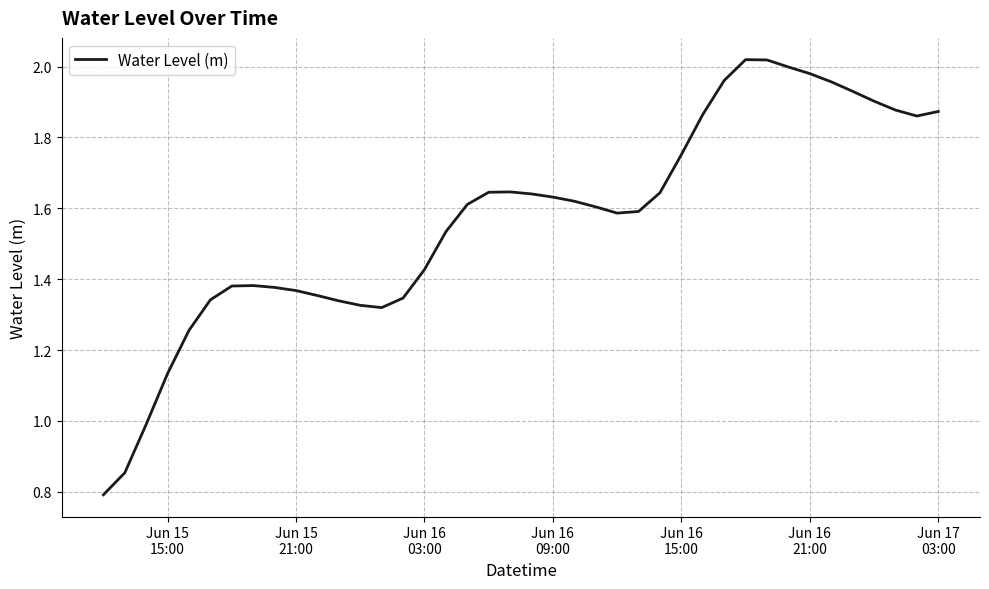

What is the smallest value displayed?

0.8